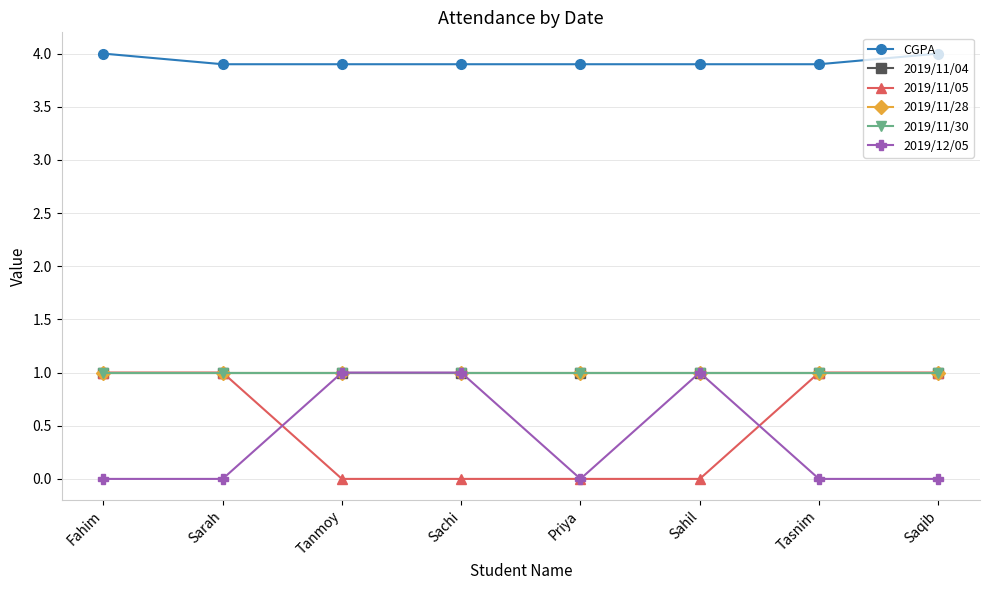

At how many categories does at least one series exceed 3?

8